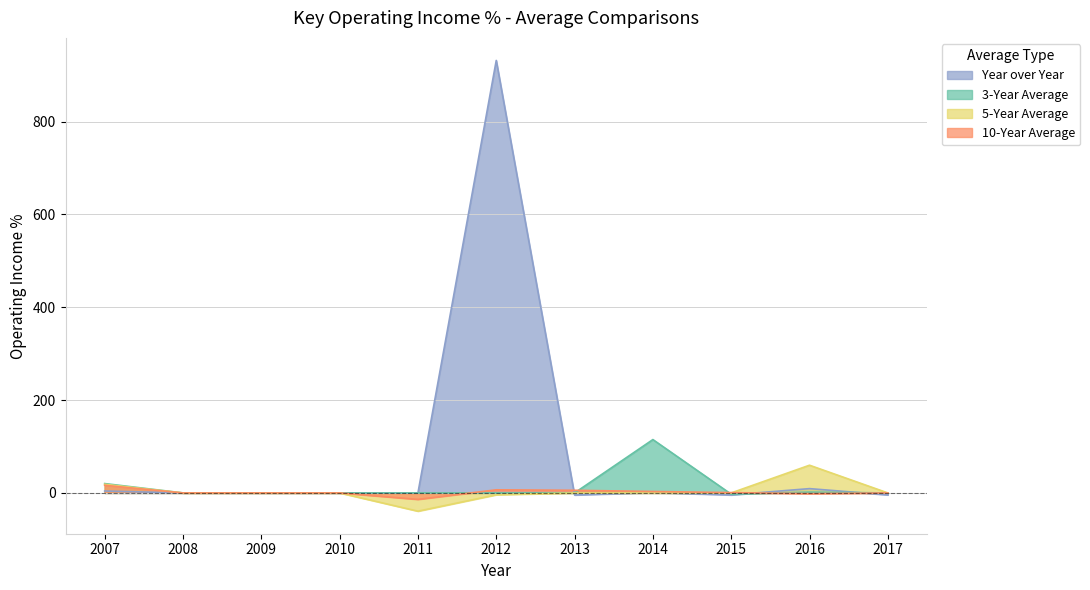

Which series has the largest total across all categories?

Year over Year